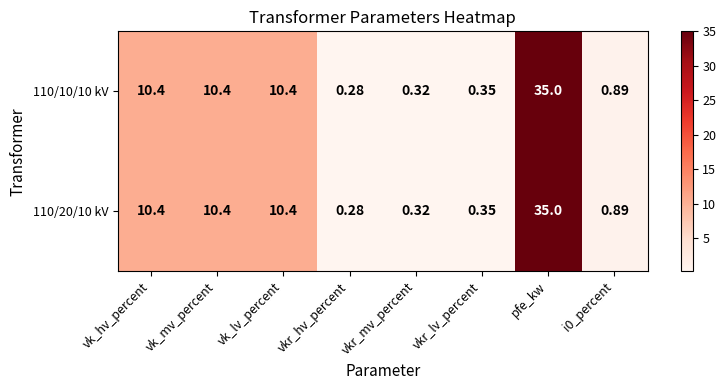

Where does the 110/10/10 kV series first go above 10?

vk_hv_percent